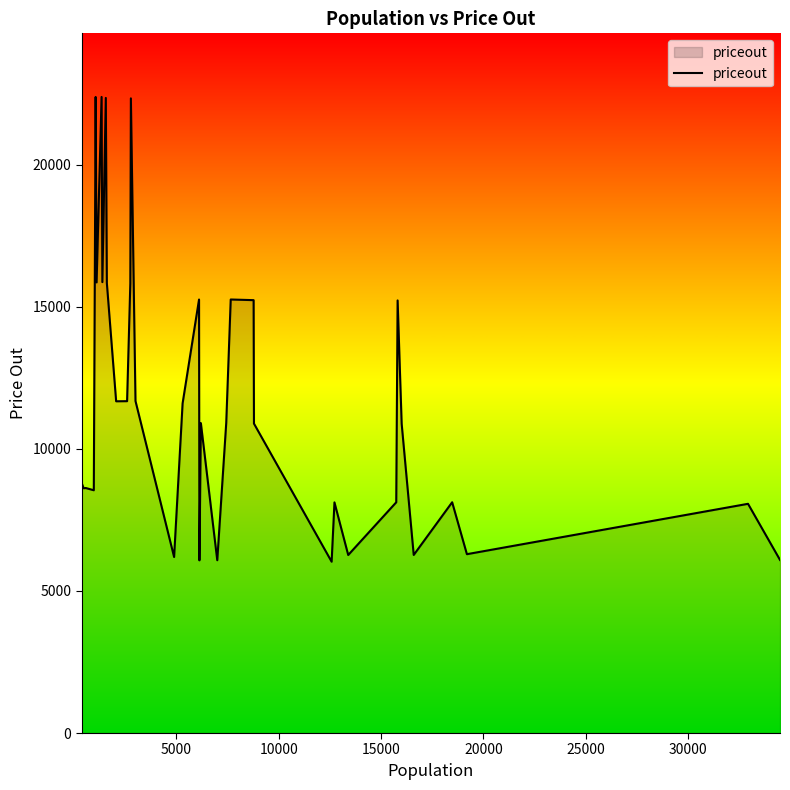

What is the maximum value shown in the chart?

22378